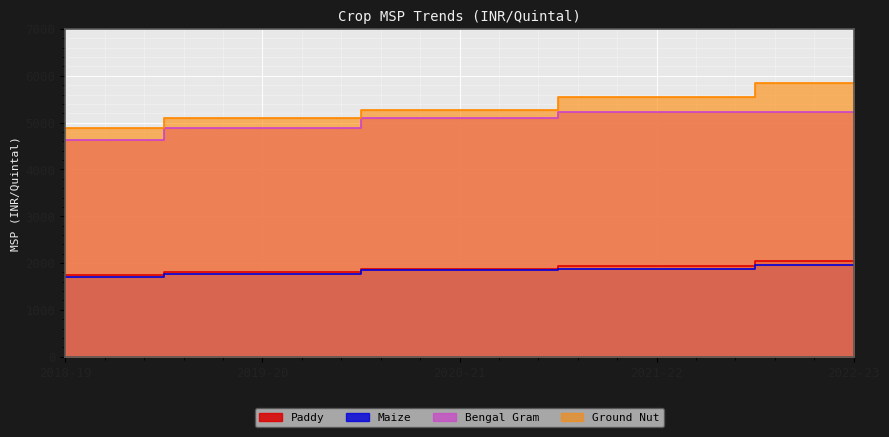

Which label corresponds to the smallest value in the chart?

2018-19